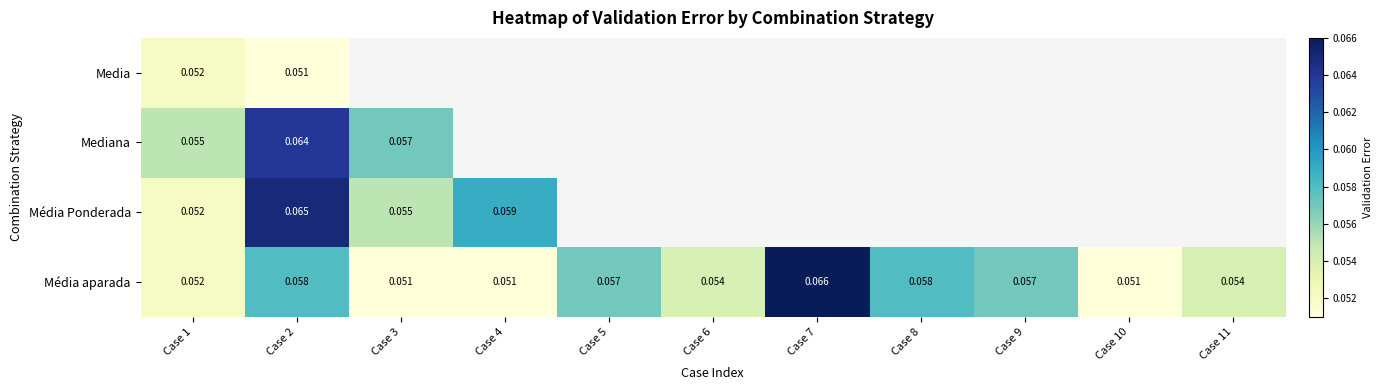

At which category is the sum across all series the highest?

Case 2